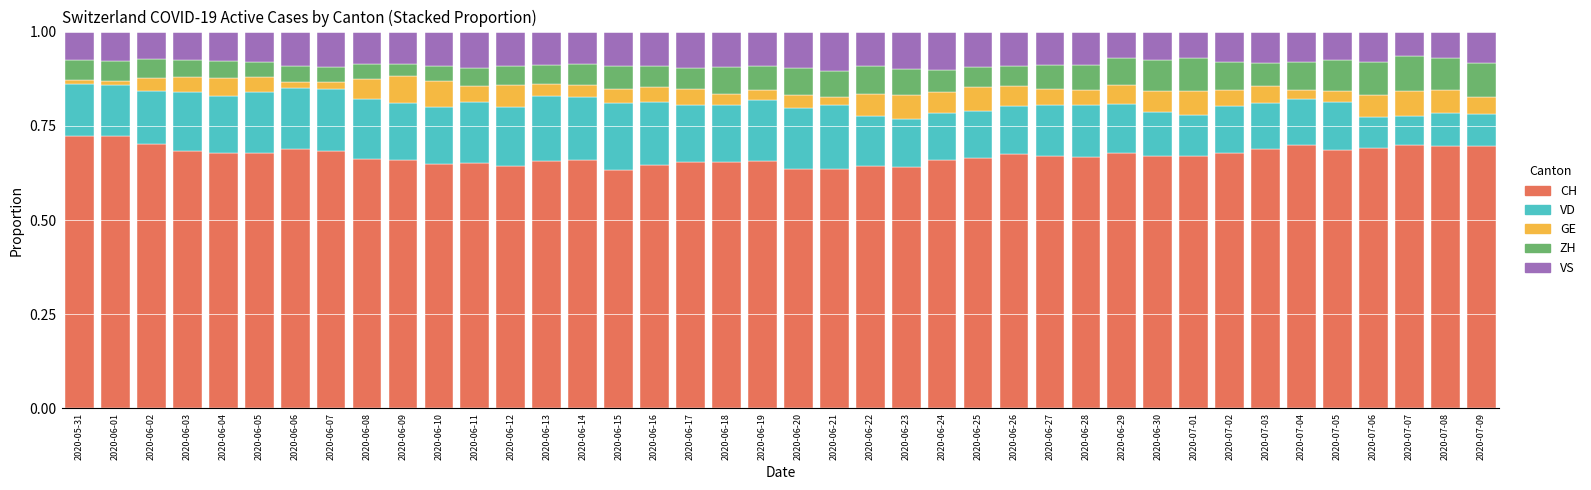

The value of CH at 2020-07-05 is 0.3. True or false?

False